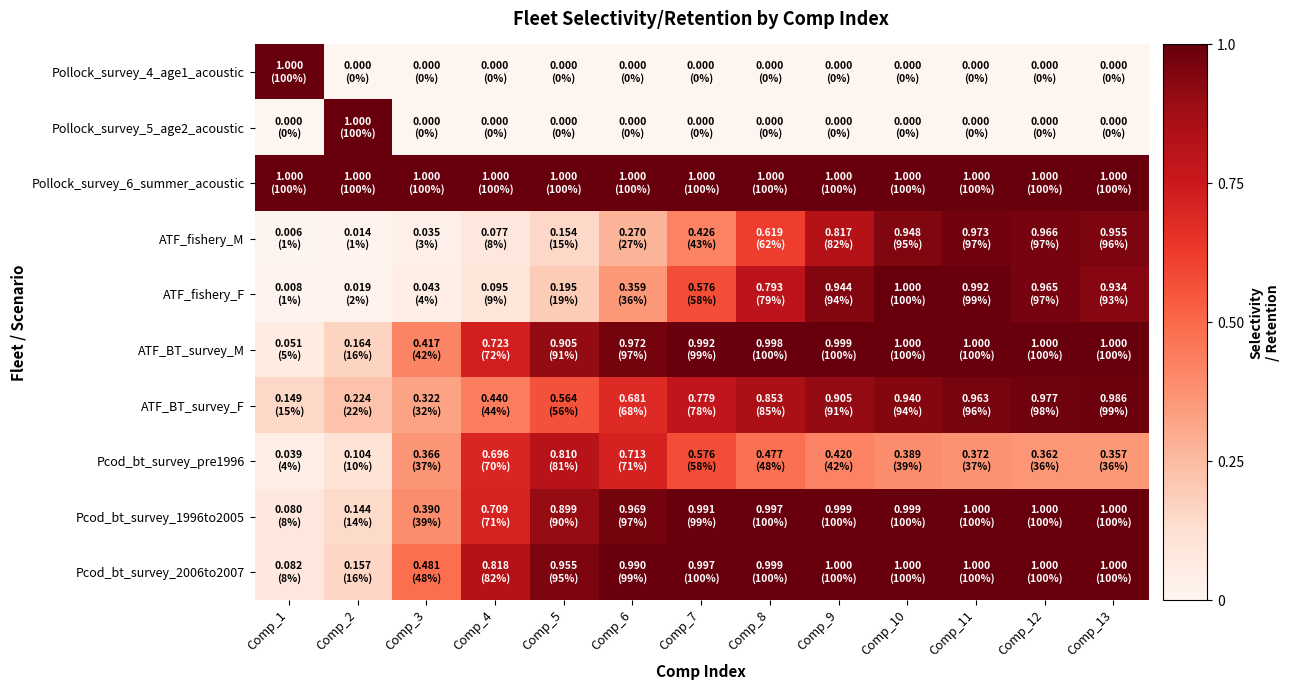

Which series changed the most between Comp_5 and Comp_12?

ATF_fishery_M